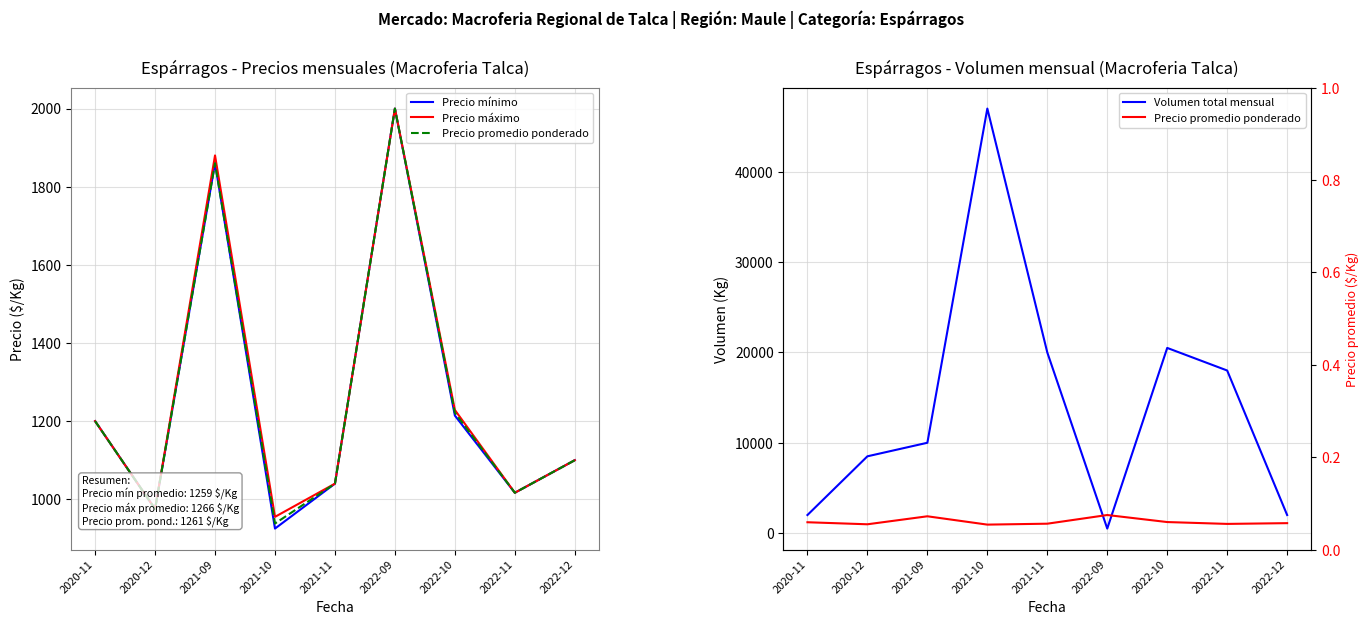

Where does the Volumen total mensual series first go above 10000?

2021-10